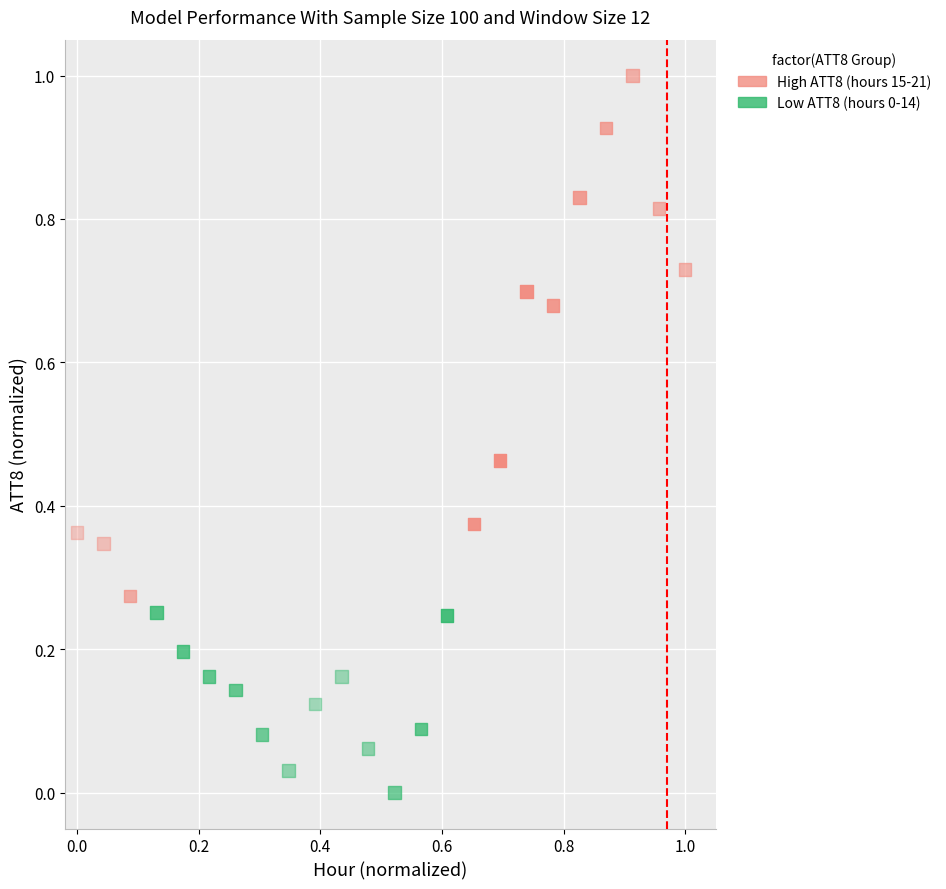

Which series has the largest Y range (max minus min)?

High ATT8 (hours 15-21)